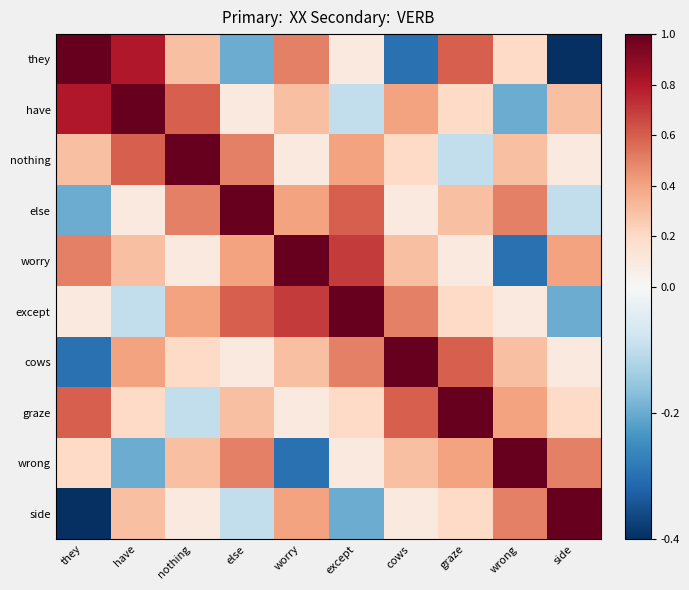

What is the difference between the highest and lowest values at nothing?

1.1